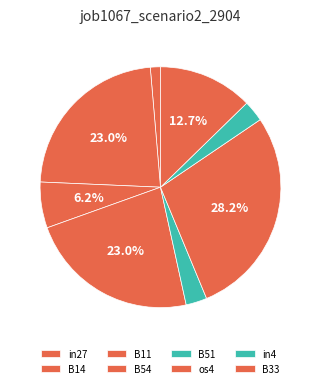

Between B33 and os4, which is larger?

os4